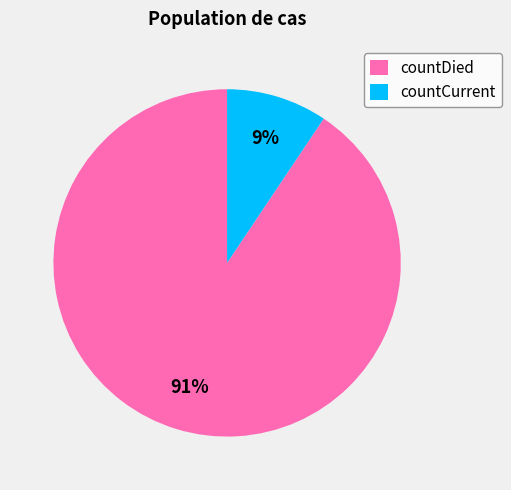

Do countDied and countCurrent together represent more than half of the pie?

Yes